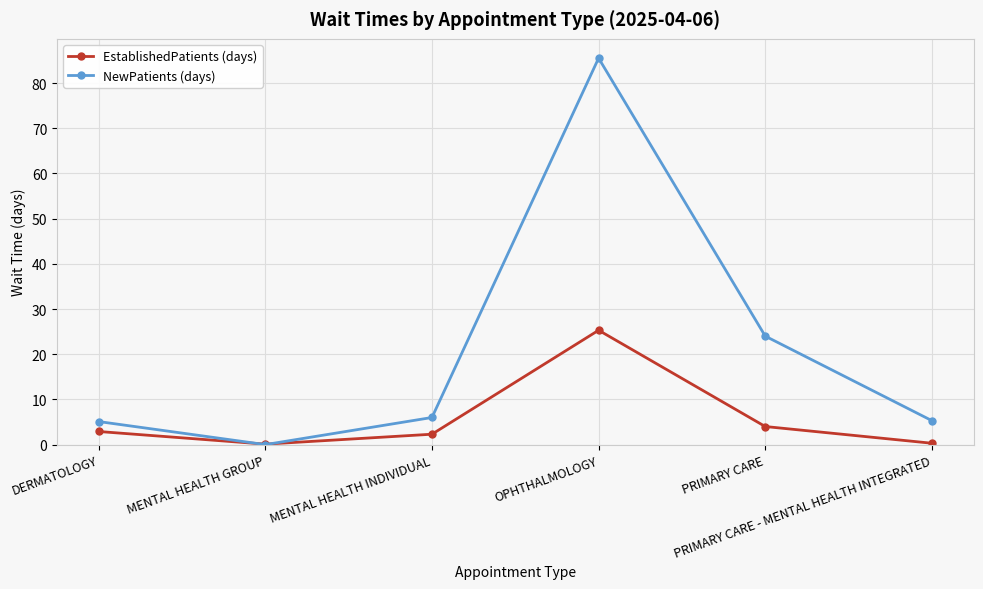

What is the sum of all EstablishedPatients (days) values?

34.9